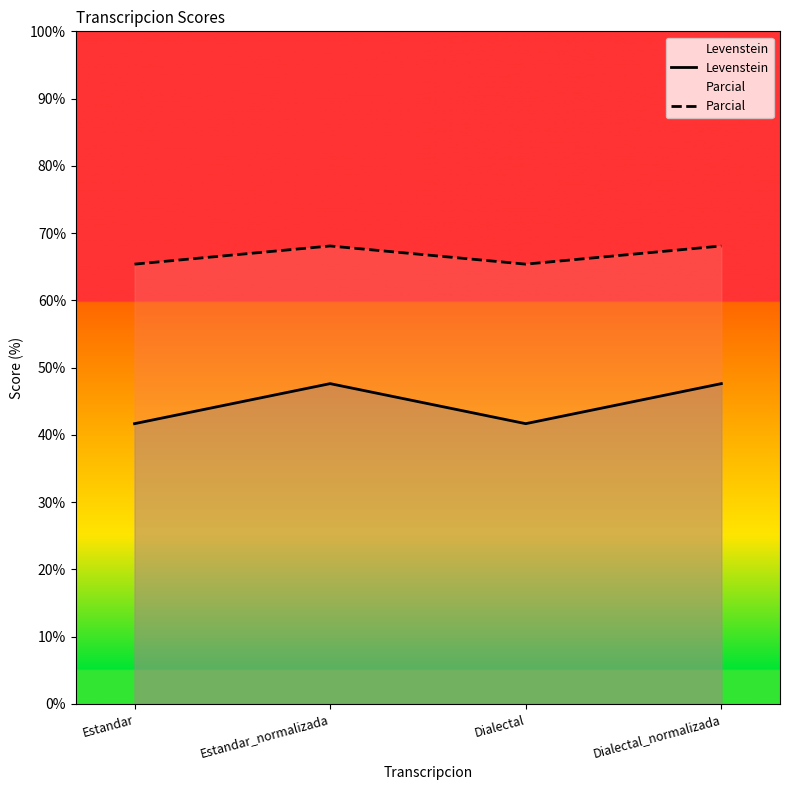

Reading left to right, list all the values displayed in this chart.

Levenstein: 41.7	47.6	41.7	47.6
Parcial: 65.4	68.1	65.4	68.1